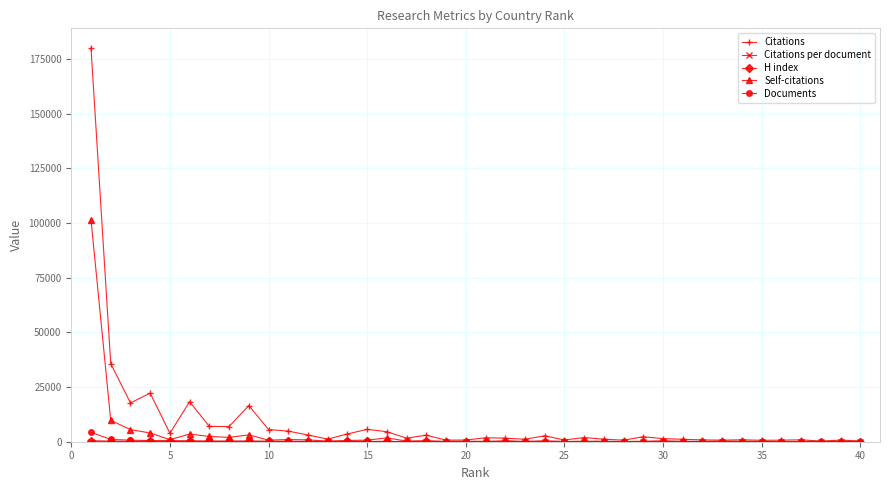

Which series has the largest range (max minus min)?

Citations